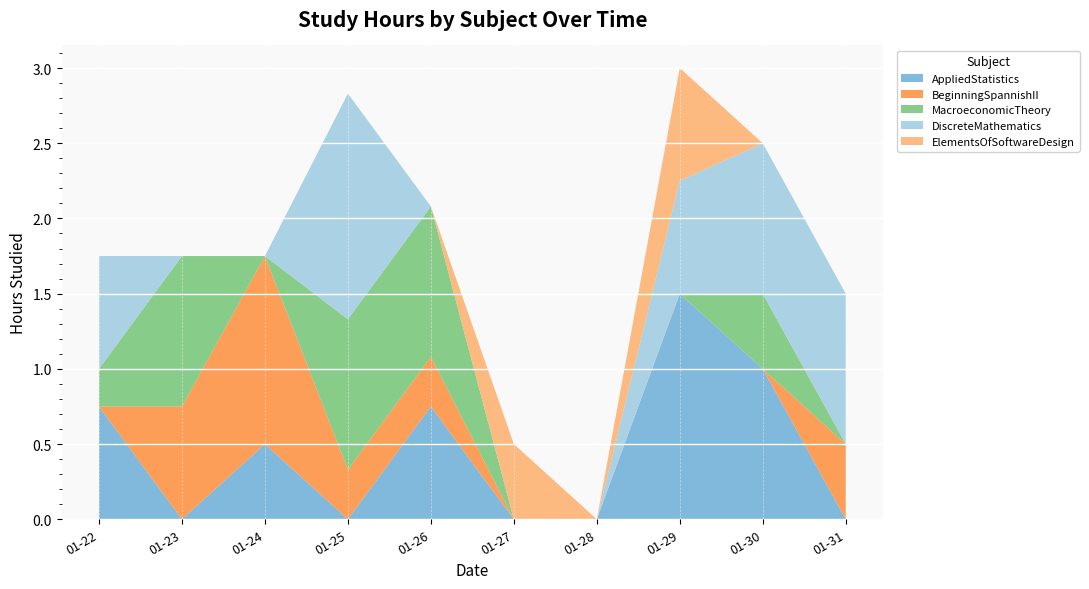

Reading right to left, extract all data points from this chart.

AppliedStatistics: 0.0	1.0	1.5	0.0	0.0	0.8	0.0	0.5	0.0	0.8
BeginningSpannishII: 0.5	0.0	0.0	0.0	0.0	0.3	0.3	1.2	0.8	0.0
MacroeconomicTheory: 0.0	0.5	0.0	0.0	0.0	1.0	1.0	0.0	1.0	0.2
DiscreteMathematics: 1.0	1.0	0.8	0.0	0.0	0.0	1.5	0.0	0.0	0.8
ElementsOfSoftwareDesign: 0.0	0.0	0.8	0.0	0.5	0.0	0.0	0.0	0.0	0.0